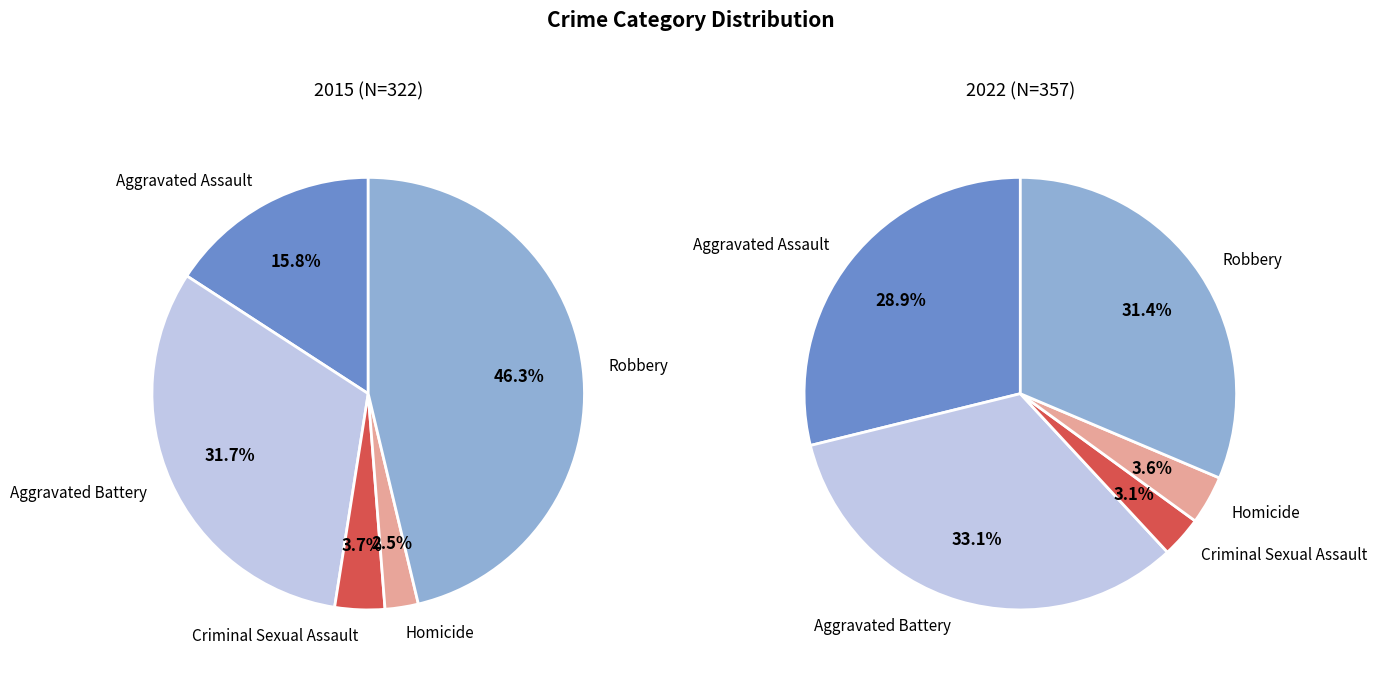

How many slices are in this pie chart?

5